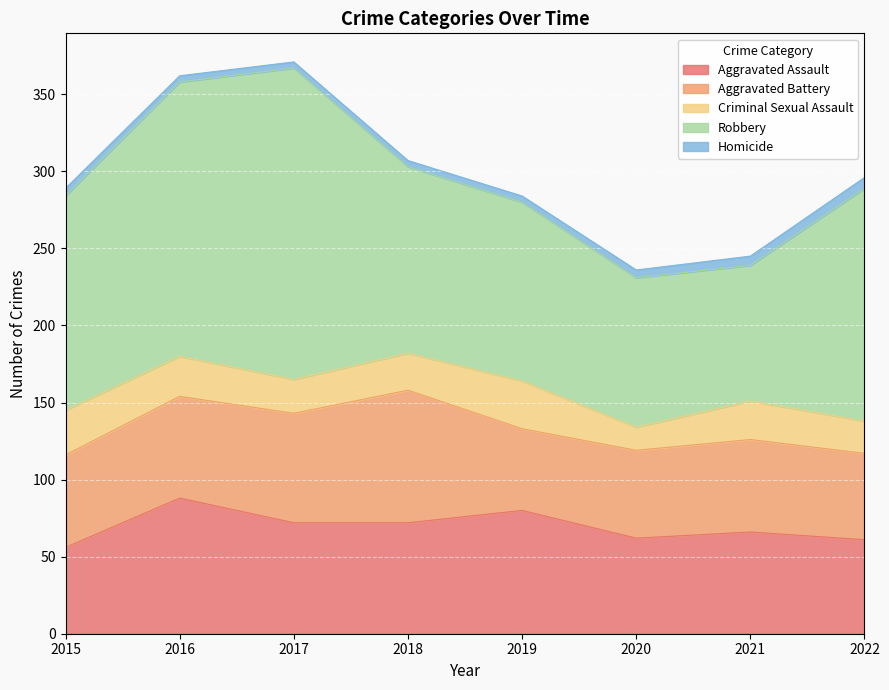

How many categories are shown in the chart?

8